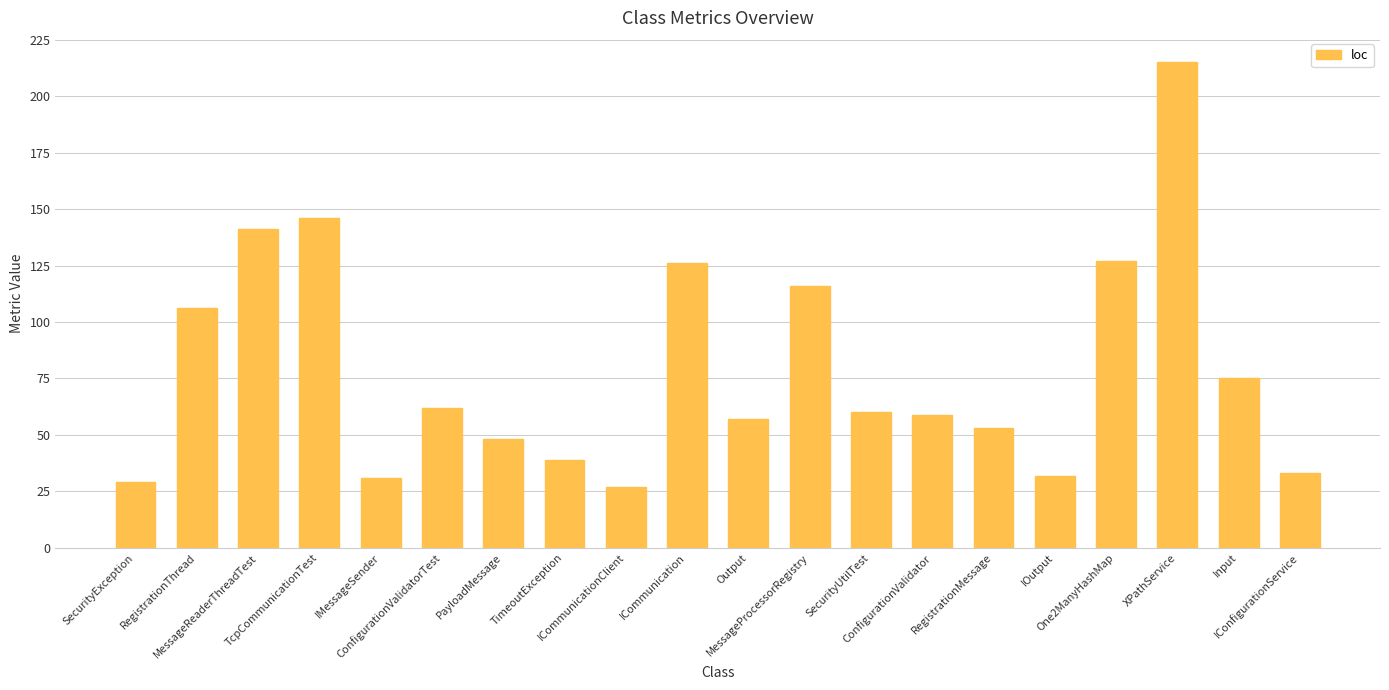

What position from the right is XPathService?

3